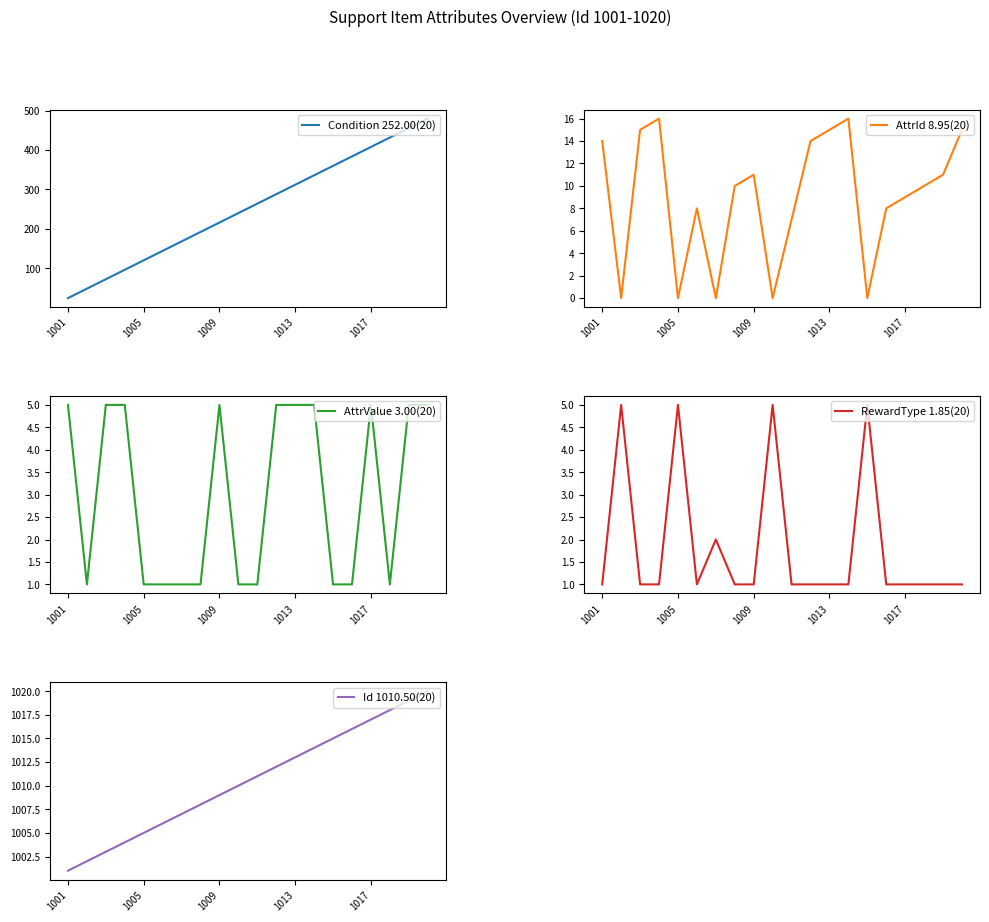

Which series has the largest total across all categories?

Id